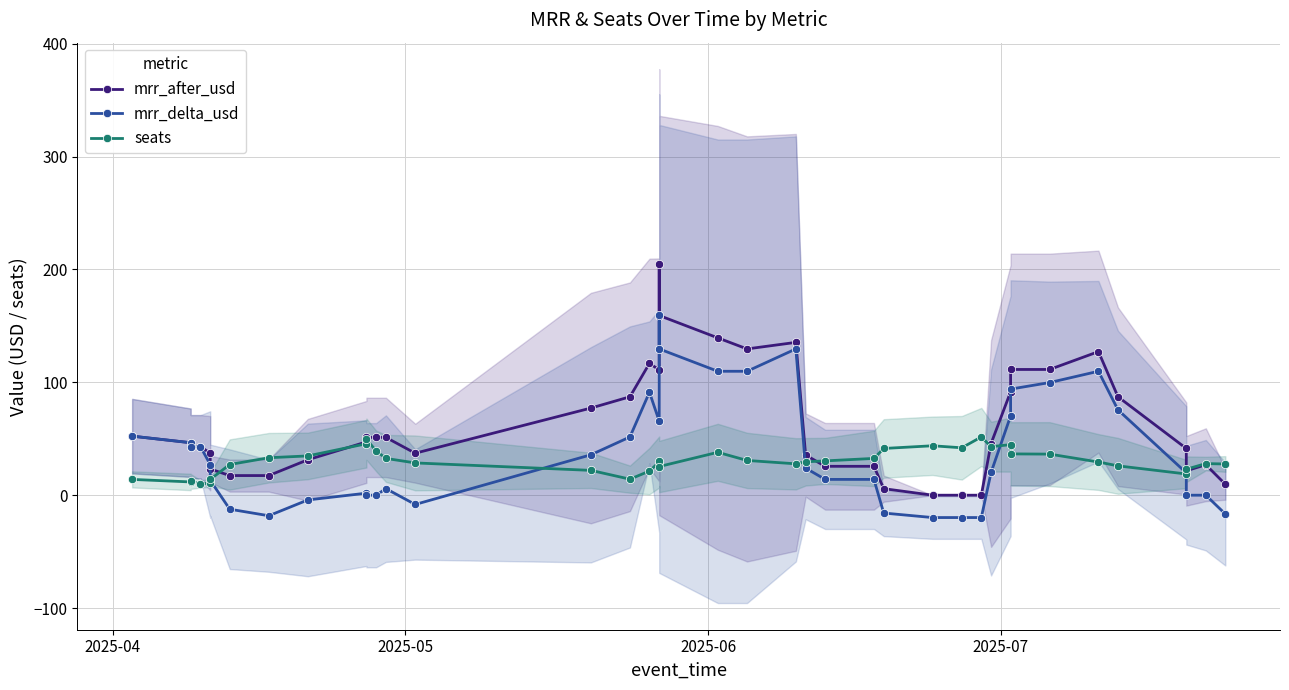

What is the difference between the second highest and second lowest values in the mrr_delta_usd series?

149.4